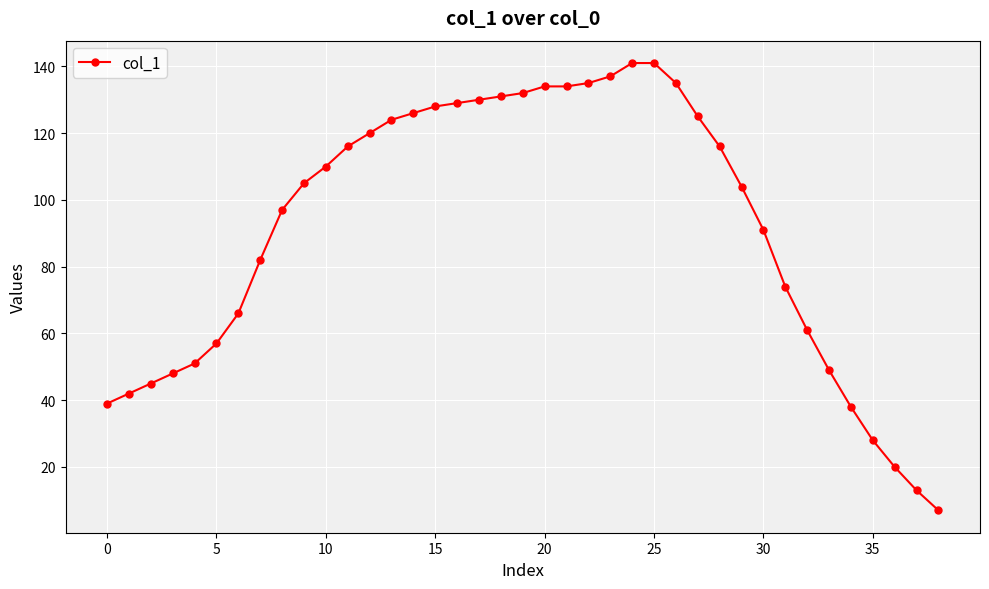

What is the maximum value shown in the chart?

141